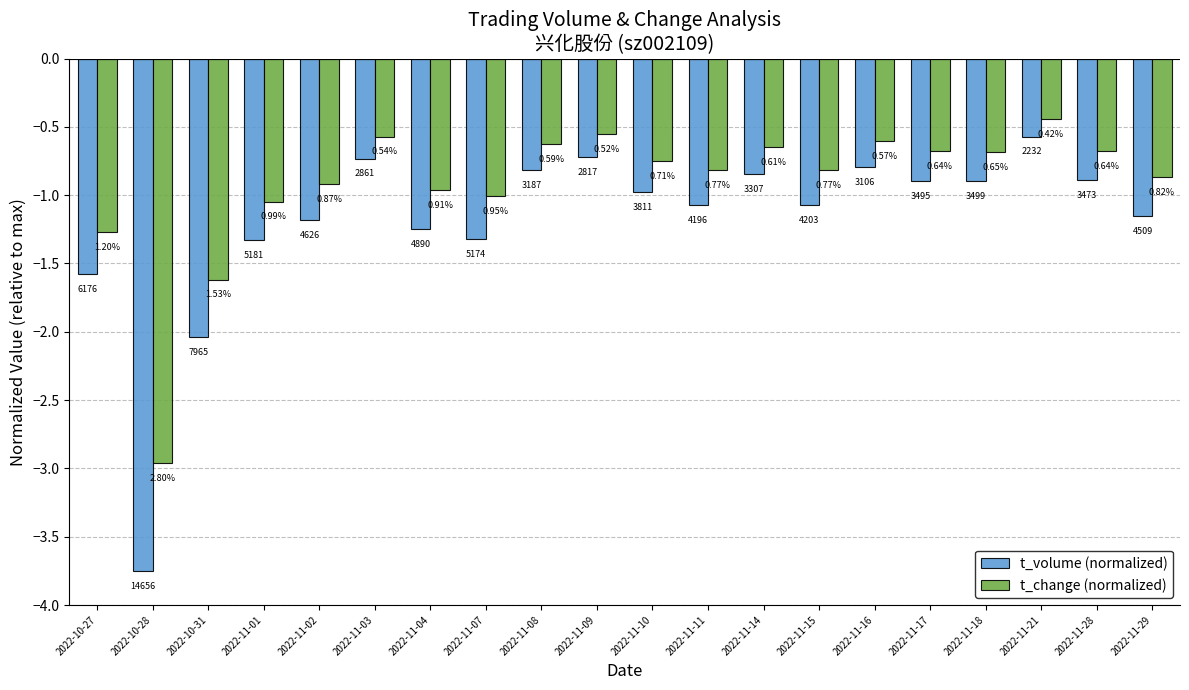

How many bars are there in each group?

2